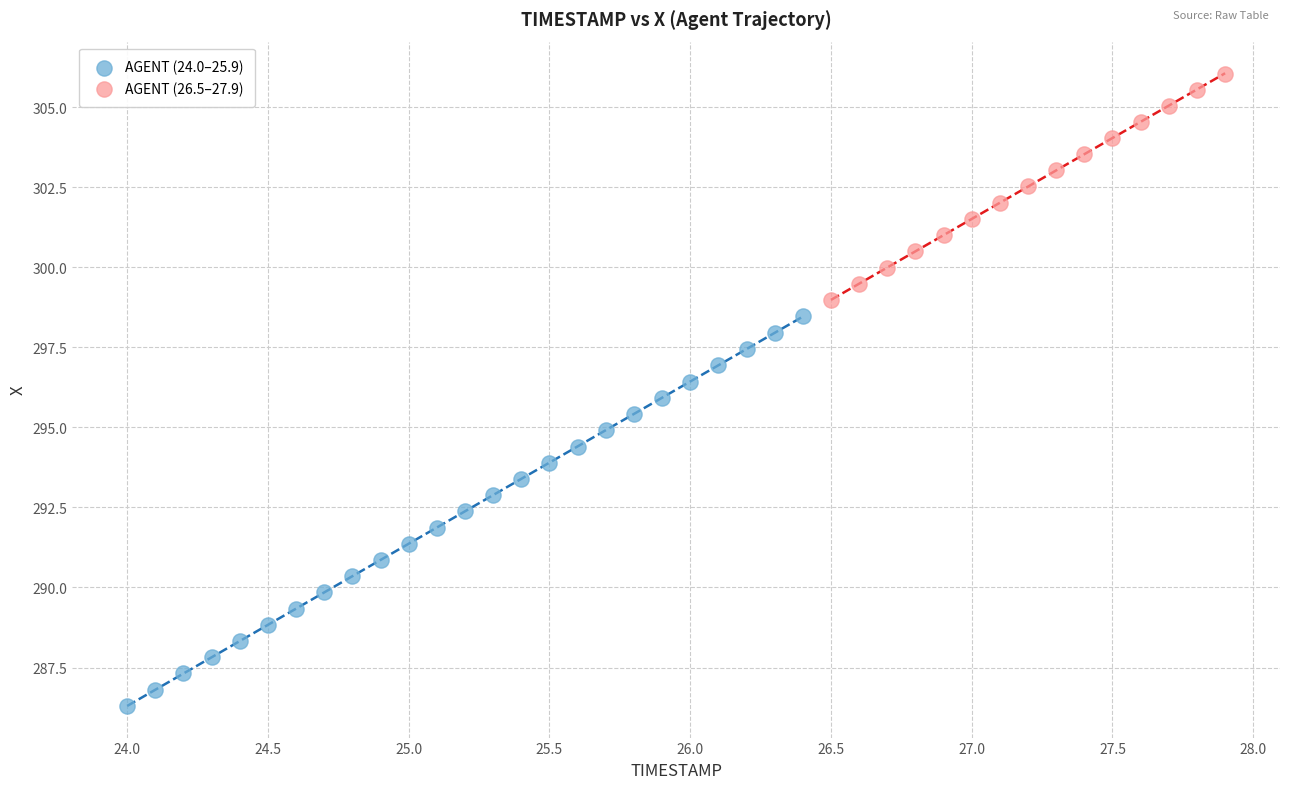

Which series reaches the minimum Y coordinate?

AGENT (24.0–25.9)